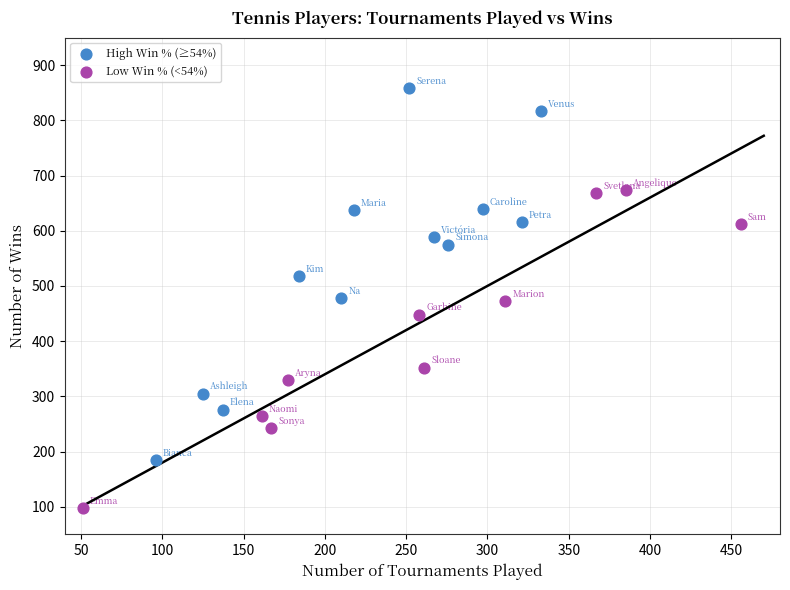

Which series has the largest Y range (max minus min)?

High Win % (≥54%)